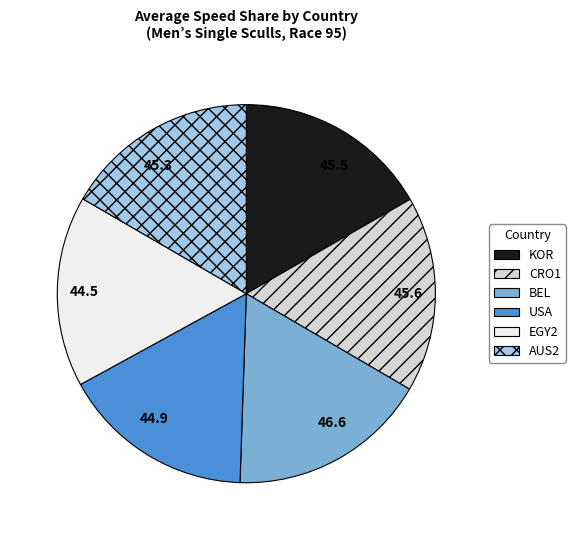

What is the ratio of the value at 45.6 to the value at 45.5?

1.0